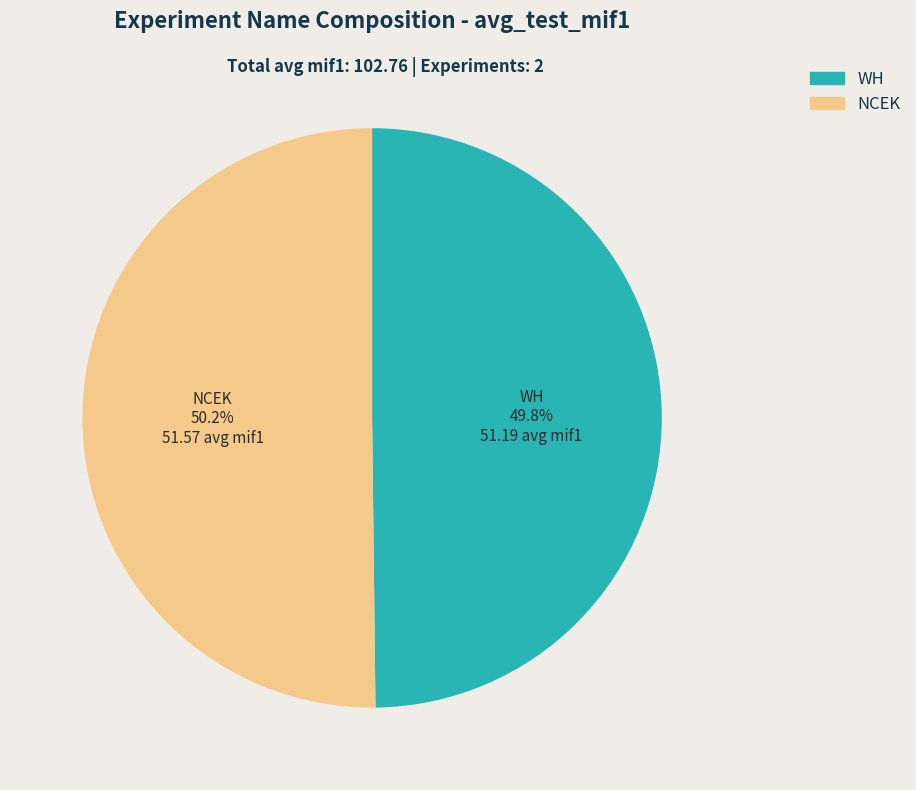

To the nearest percent, what is the combined percentage of NCEK and WH?

100%